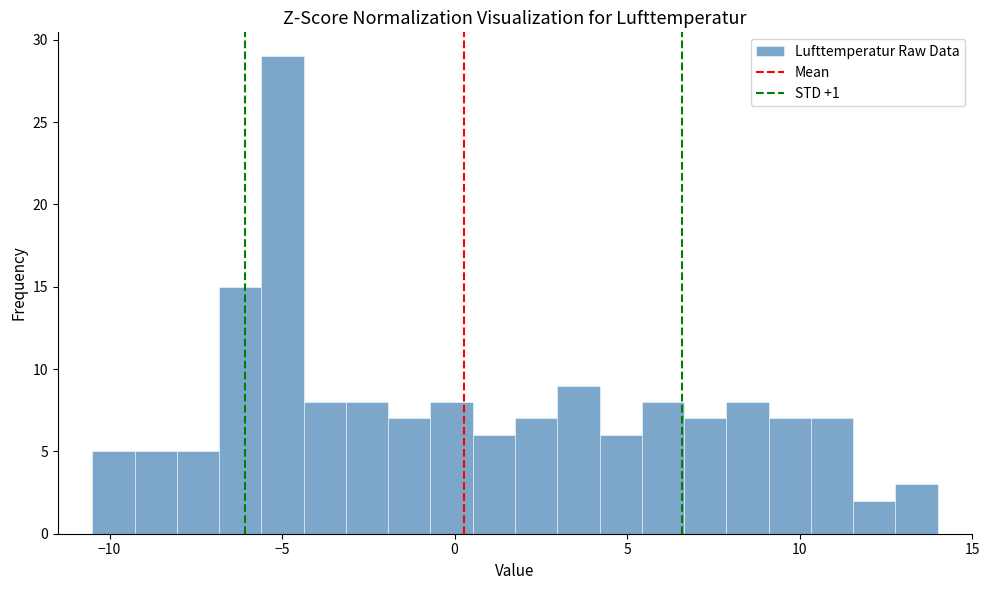

Around what value on the x-axis is the tallest bar? Give the approximate position of its centre, as read against the axis.

-5.0